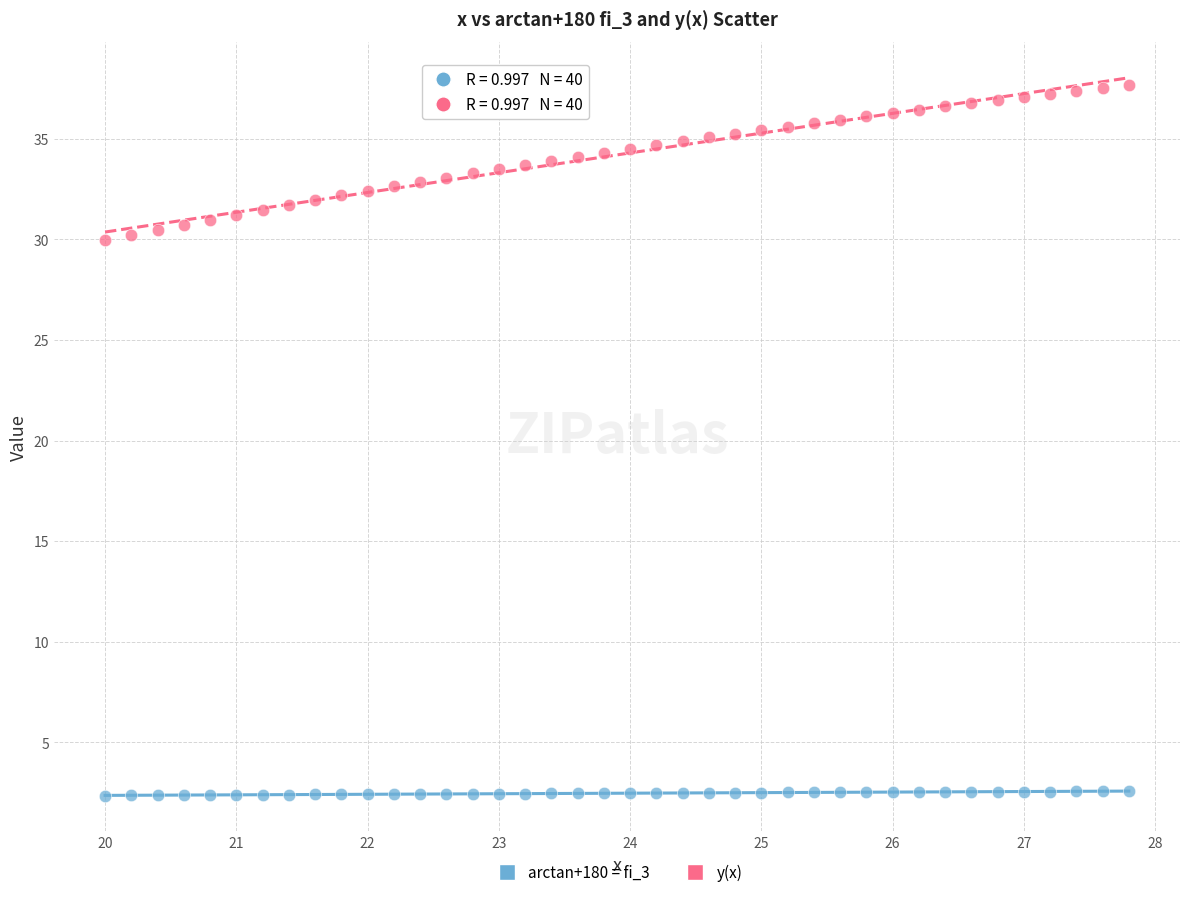

Across all data points, what is the range of Y values (max minus min)?

35.3